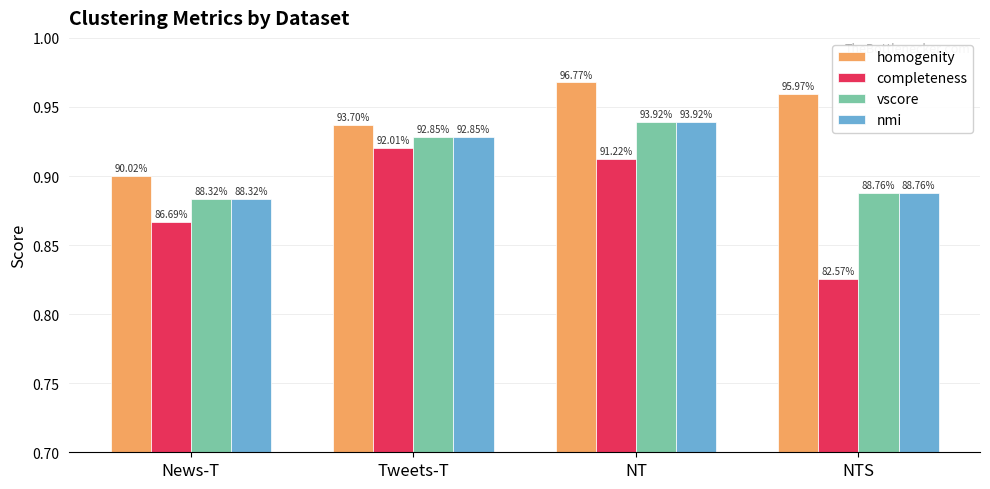

What is the label of the 4th bar from the right?

News-T